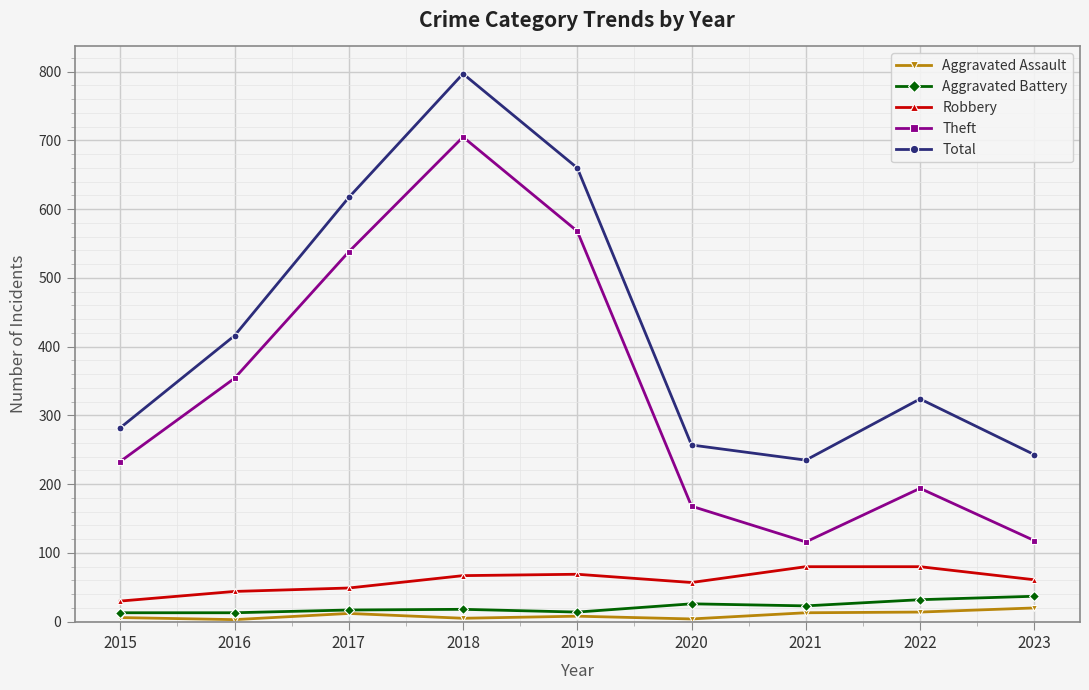

What is the total value across all series at 2016?

830